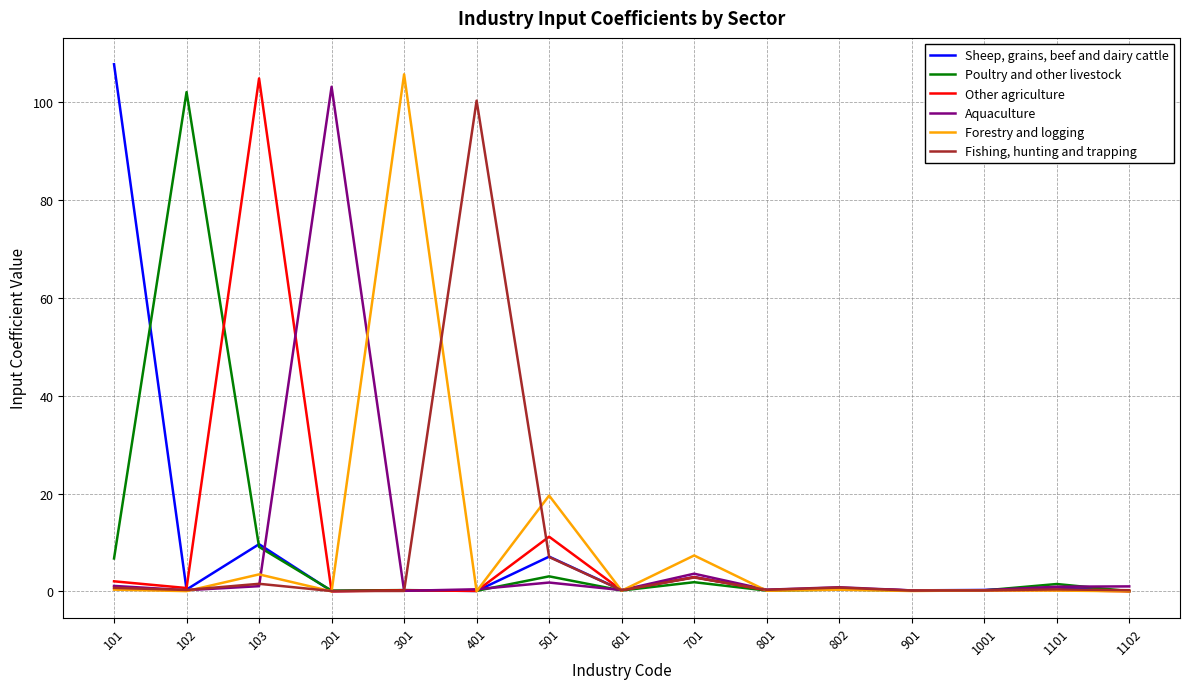

What is the lowest value of the Fishing, hunting and trapping series?

0.1